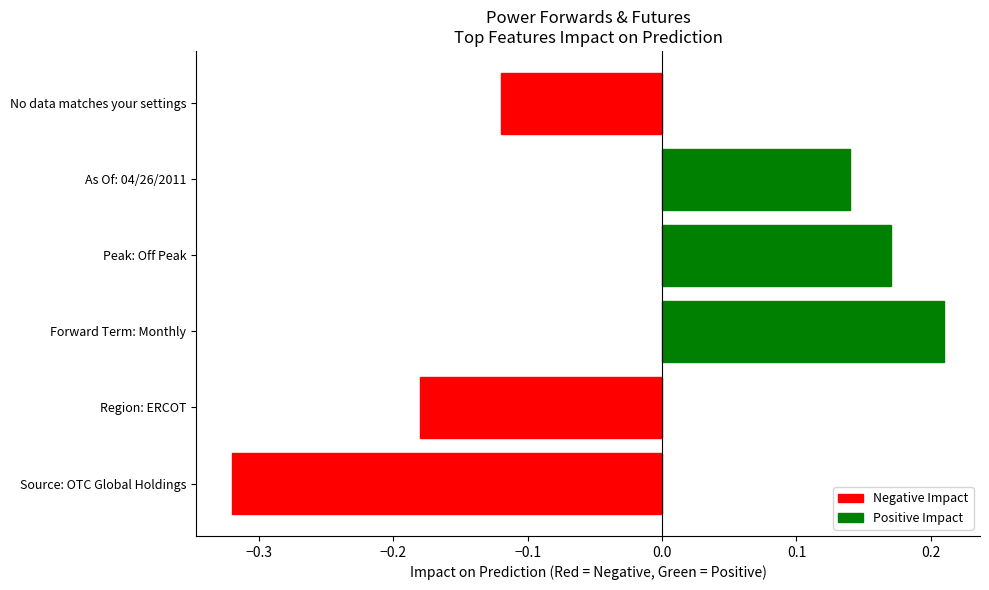

What is the label of the 4th bar from the left?

Peak: Off Peak